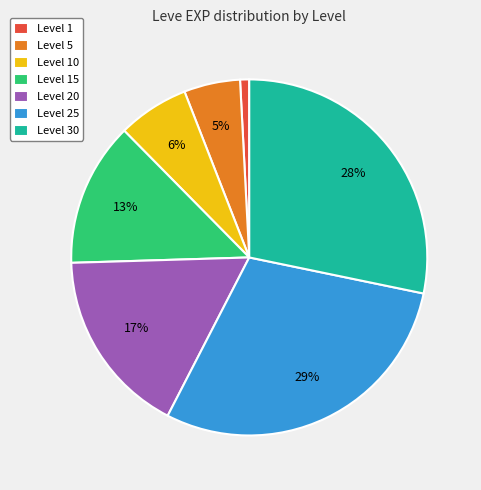

True or false: Level 20 accounts for 8% of the total.

False